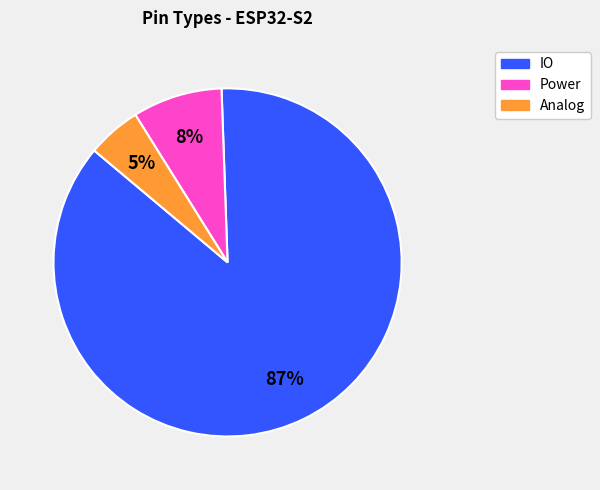

The Power slice represents 8% of the pie. True or false?

True